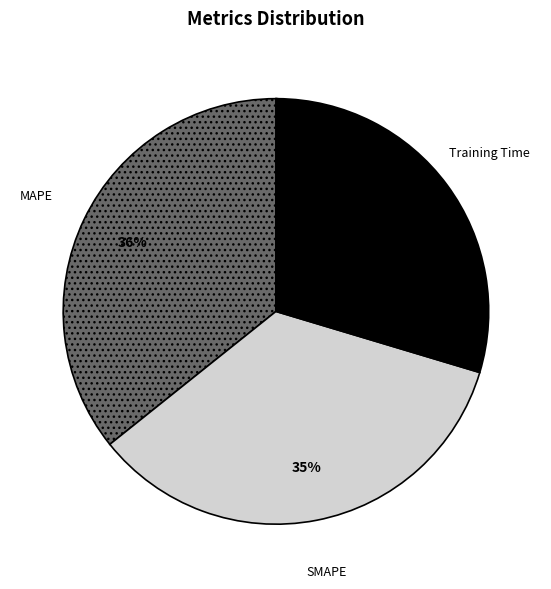

To the nearest percent, what is the average slice percentage?

20%